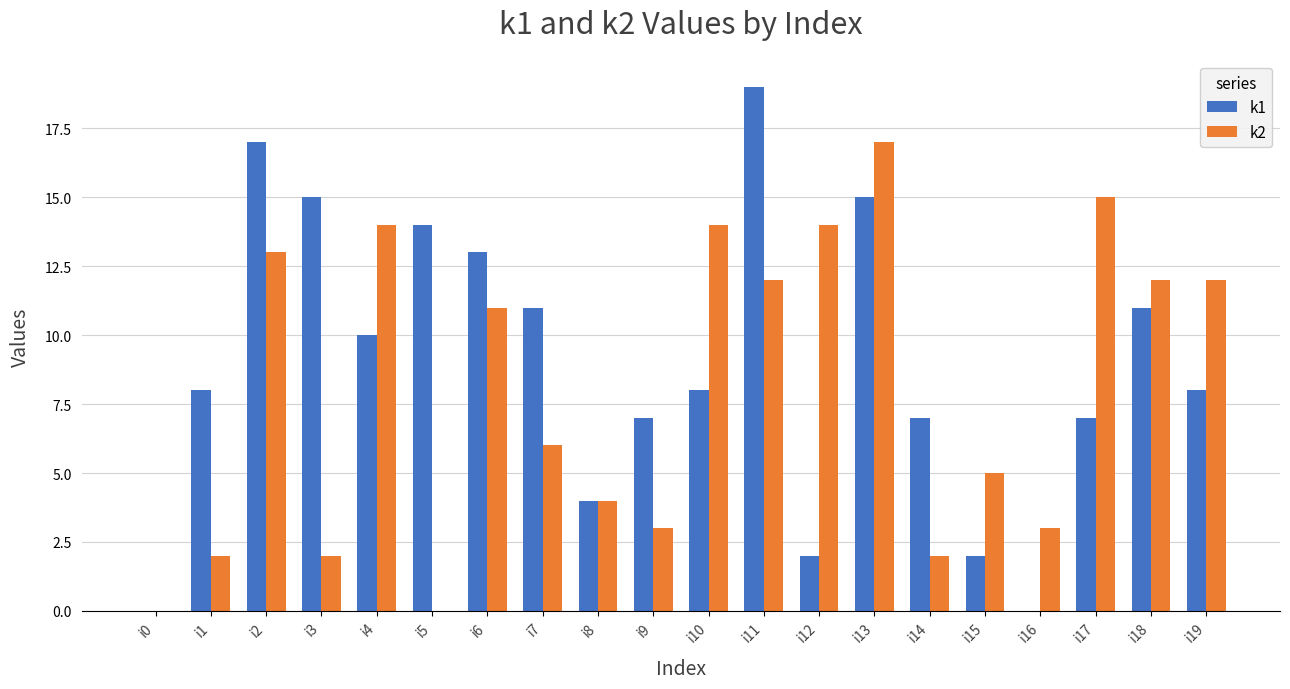

At which label is k2 closest to 8?

i7